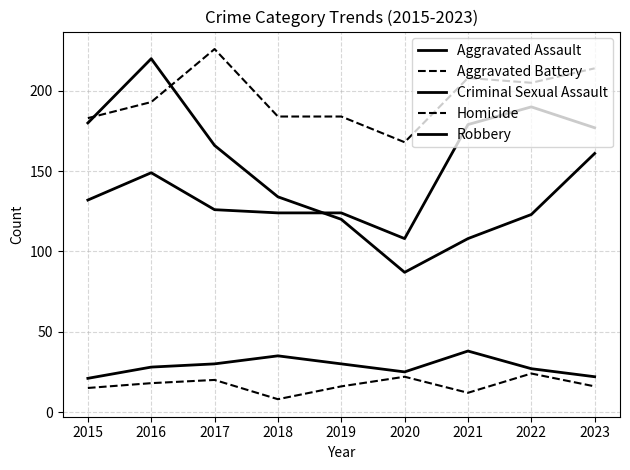

What is the maximum value shown in the chart?

226